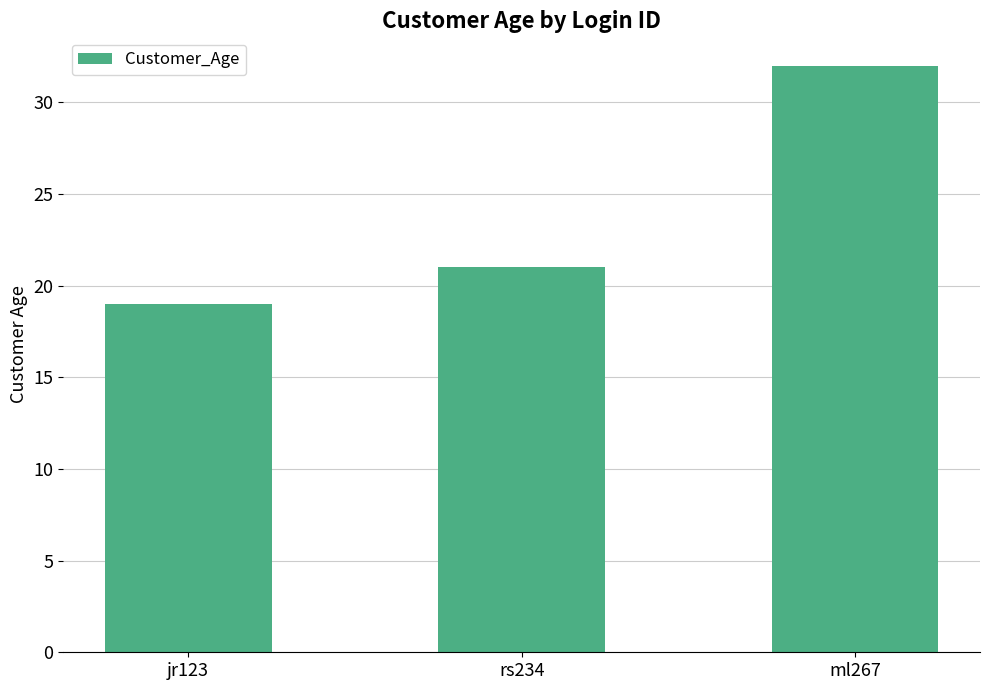

What is the average value?

24